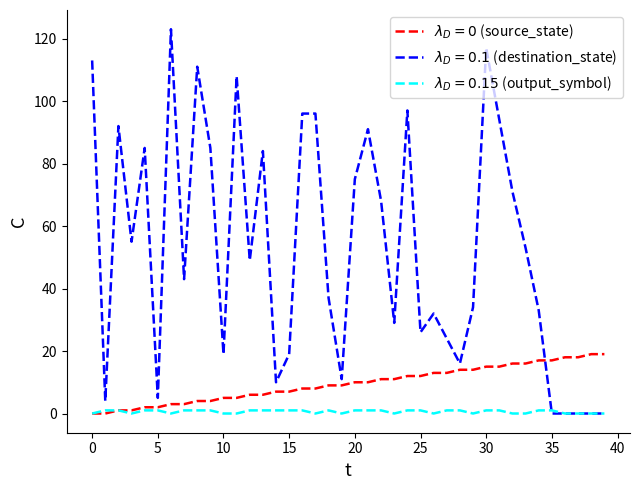

What is the greatest value displayed?

123